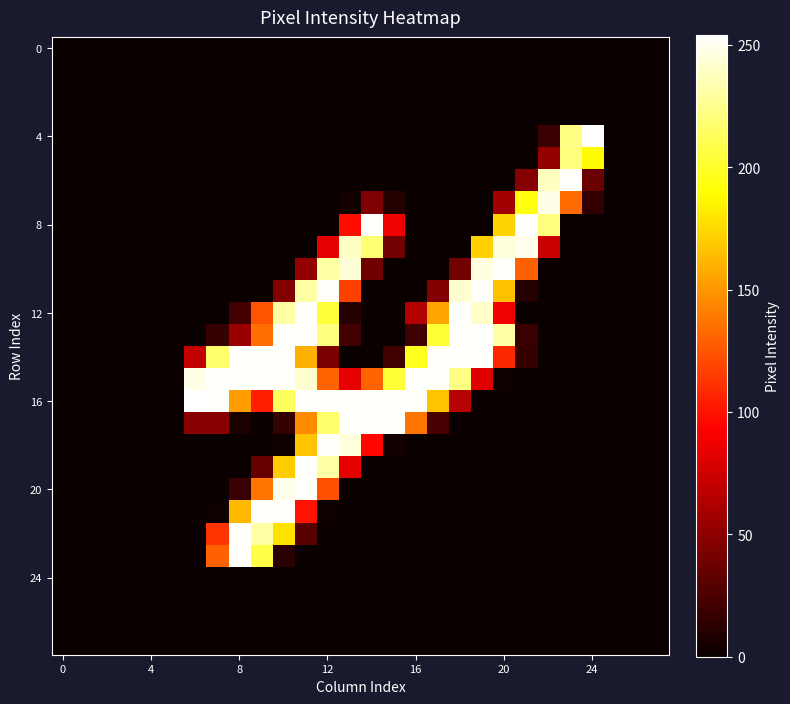

At which category is the sum across all series the highest?

11